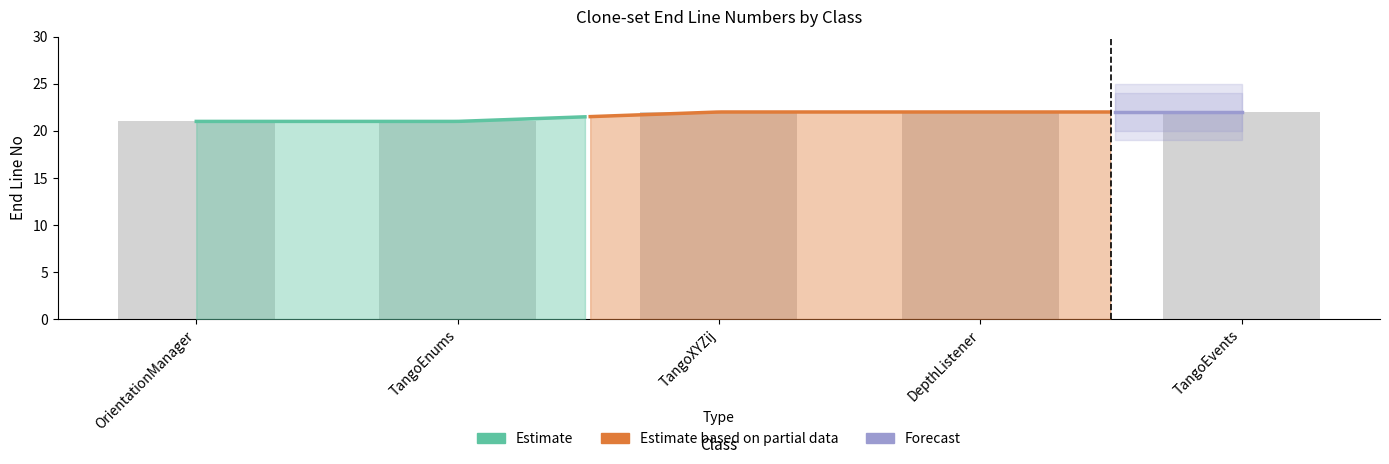

How many data points does each series have?

5